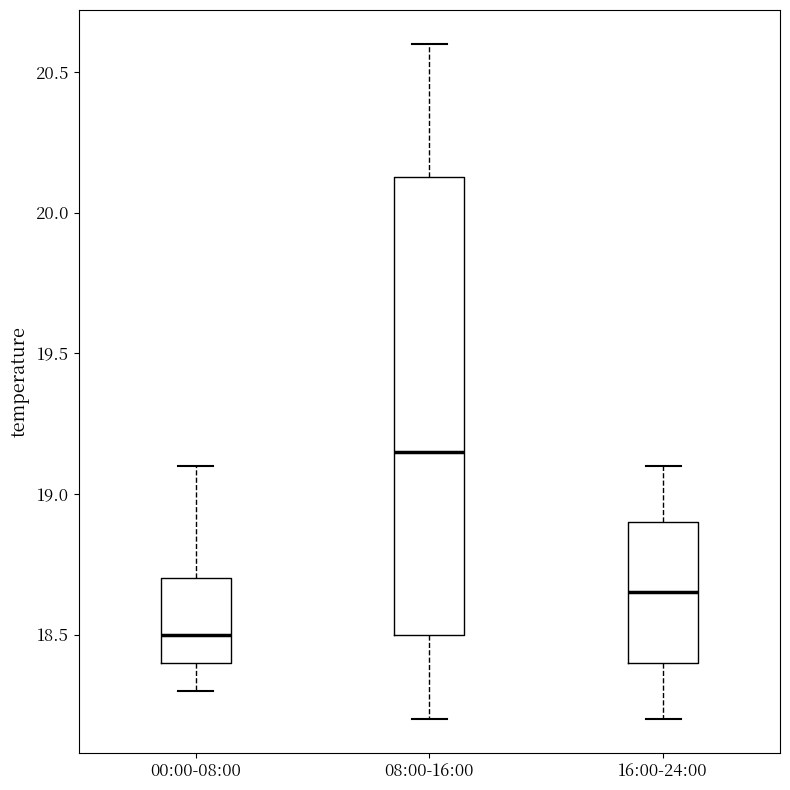

Which box's median line is the lowest?

00:00-08:00